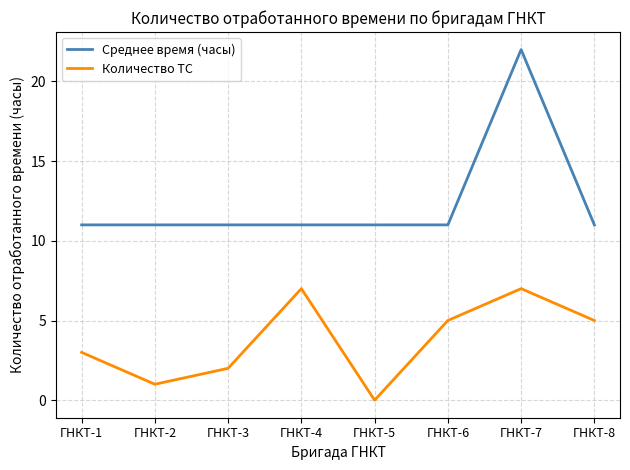

At which label does Количество ТС first exceed 5?

ГНКТ-4